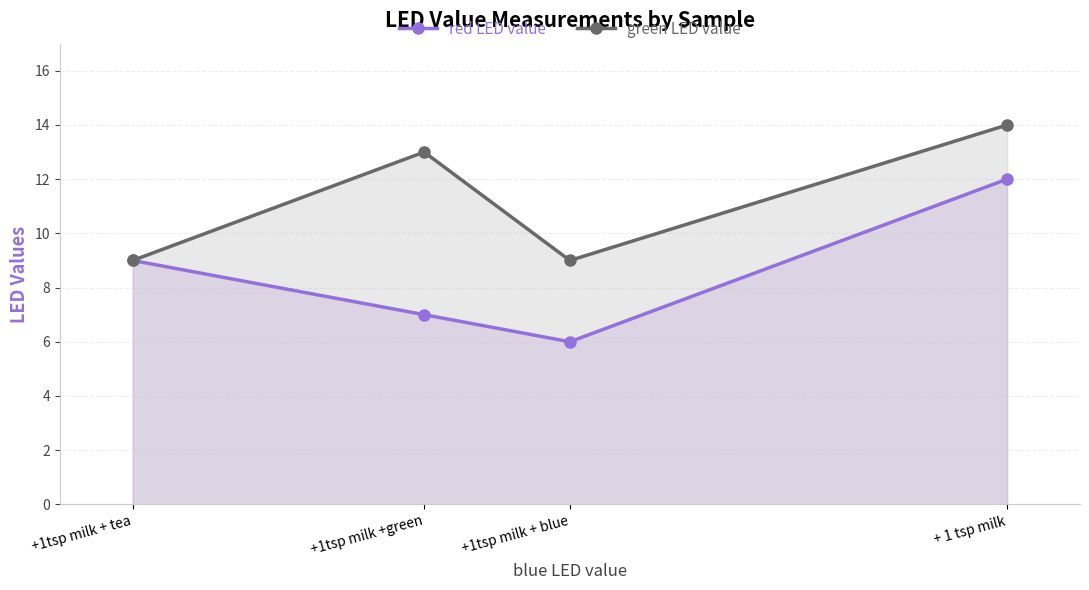

Reading right to left, transcribe all the data shown in this chart.

red LED value: + 1 tsp milk=12	+1tsp milk + blue=6	+1tsp milk +green=7	+1tsp milk + tea=9
green LED value: + 1 tsp milk=14	+1tsp milk + blue=9	+1tsp milk +green=13	+1tsp milk + tea=9